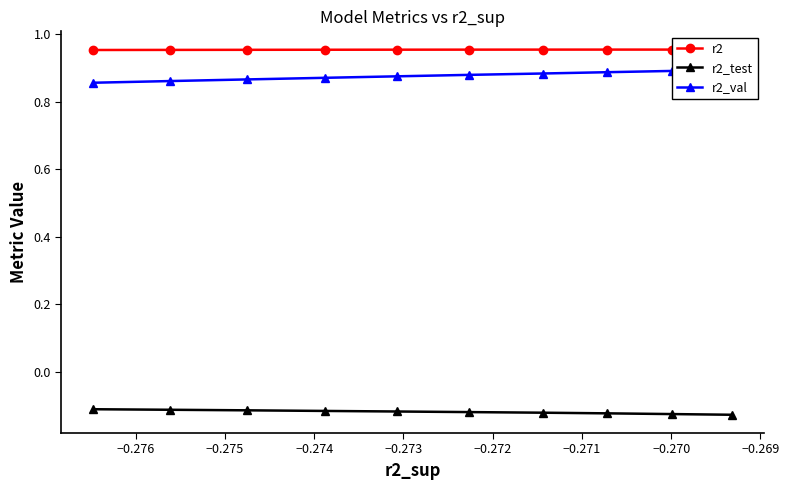

What is the value of the r2_test point at the 2nd from the left?

-0.1